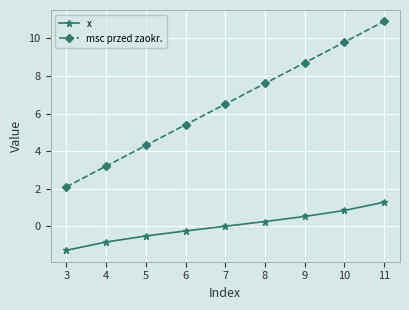

What is the value of the x point at the 8th from the left?

0.8